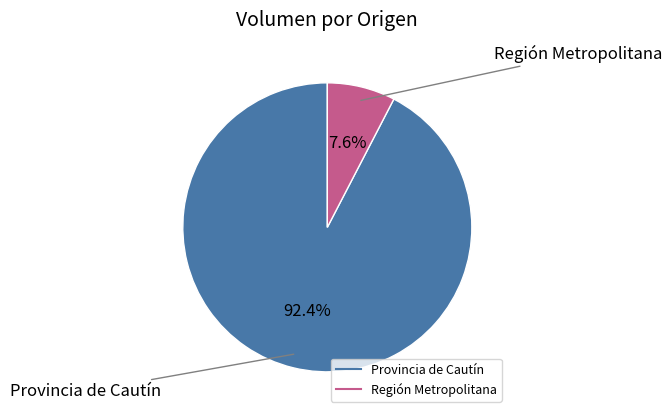

Is Provincia de Cautín the majority of the pie?

Yes